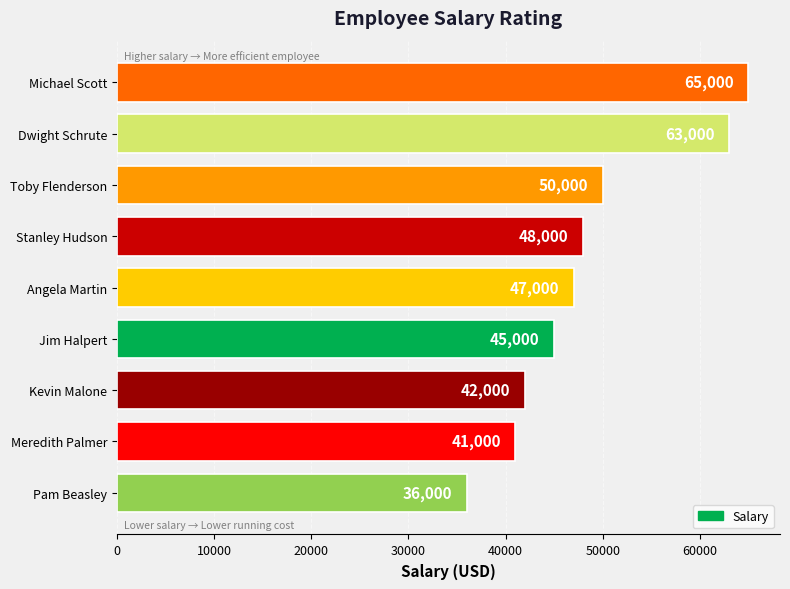

Reading bottom to top, extract all data points from this chart.

36000	41000	42000	45000	47000	48000	50000	63000	65000